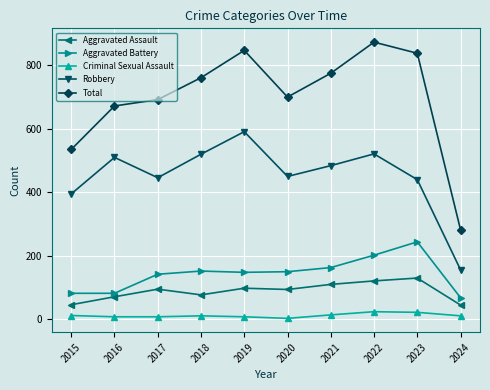

Which series changed the most between 2021 and 2024?

Total